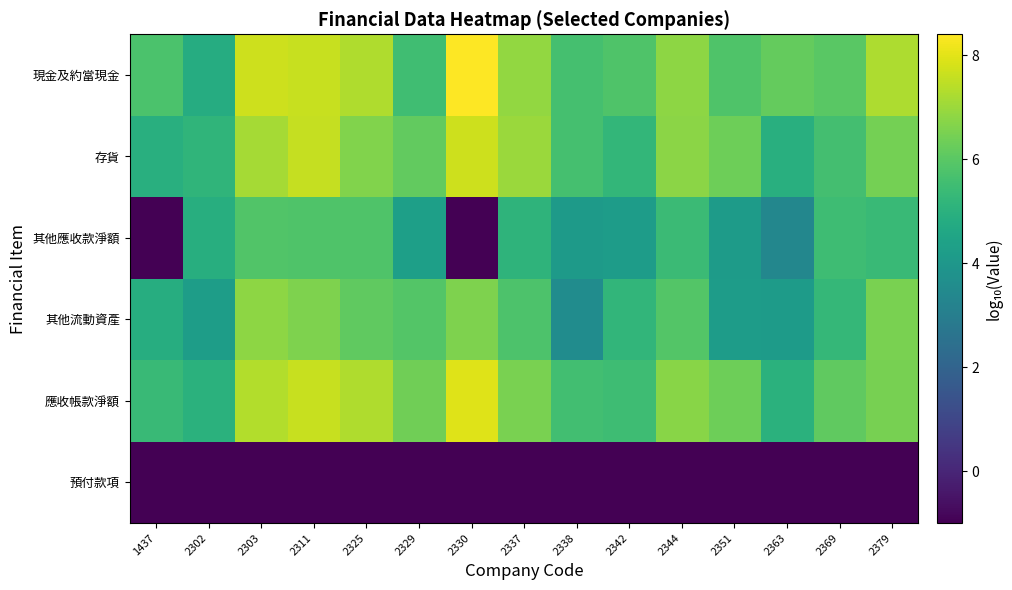

Which series has the largest range (max minus min)?

其他應收款淨額